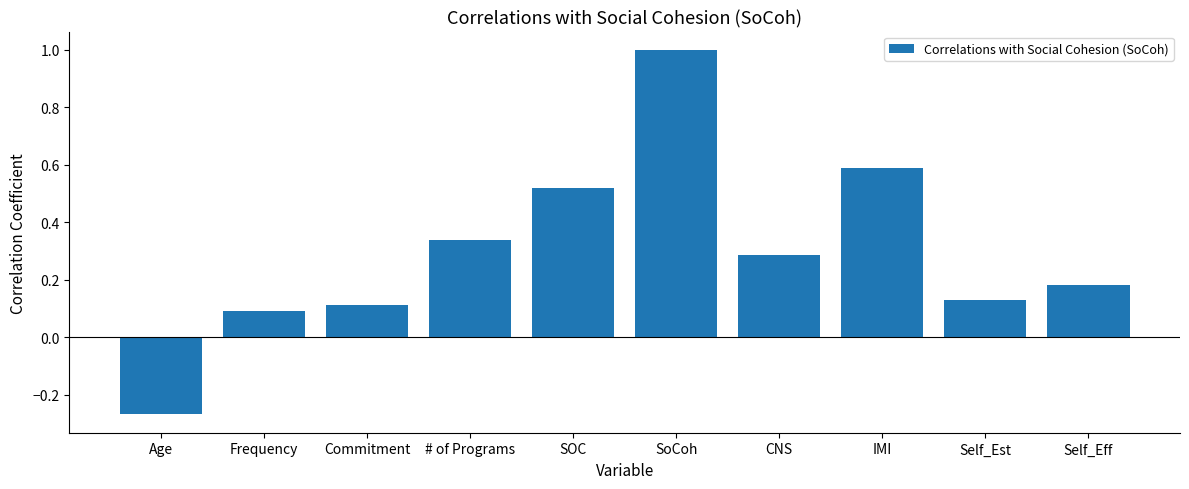

Are the bars grouped side by side (vs. stacked)?

No